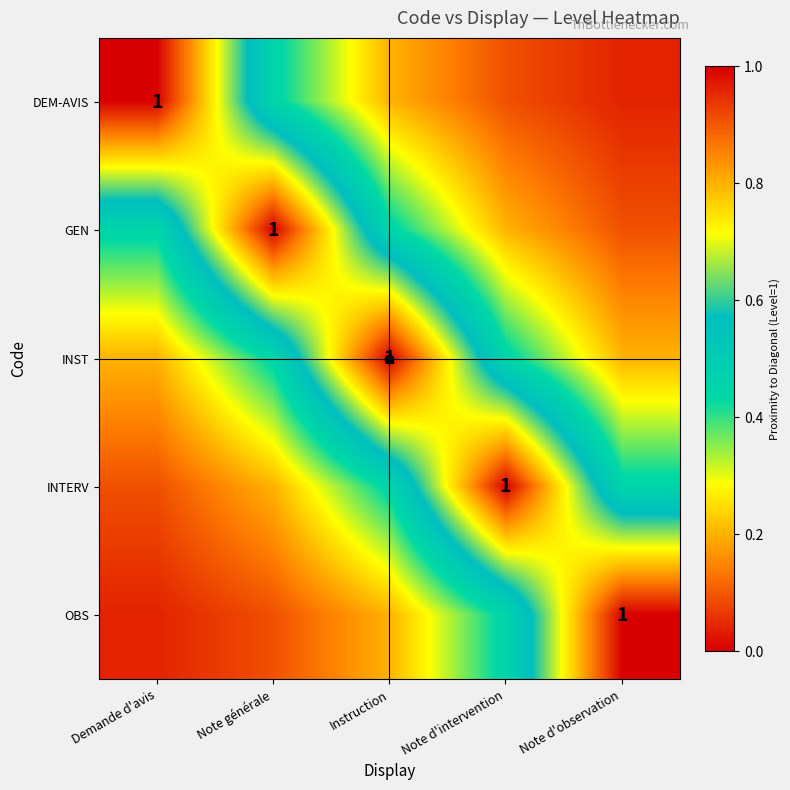

What is the difference between the highest and lowest values at Demande d'avis?

1.0